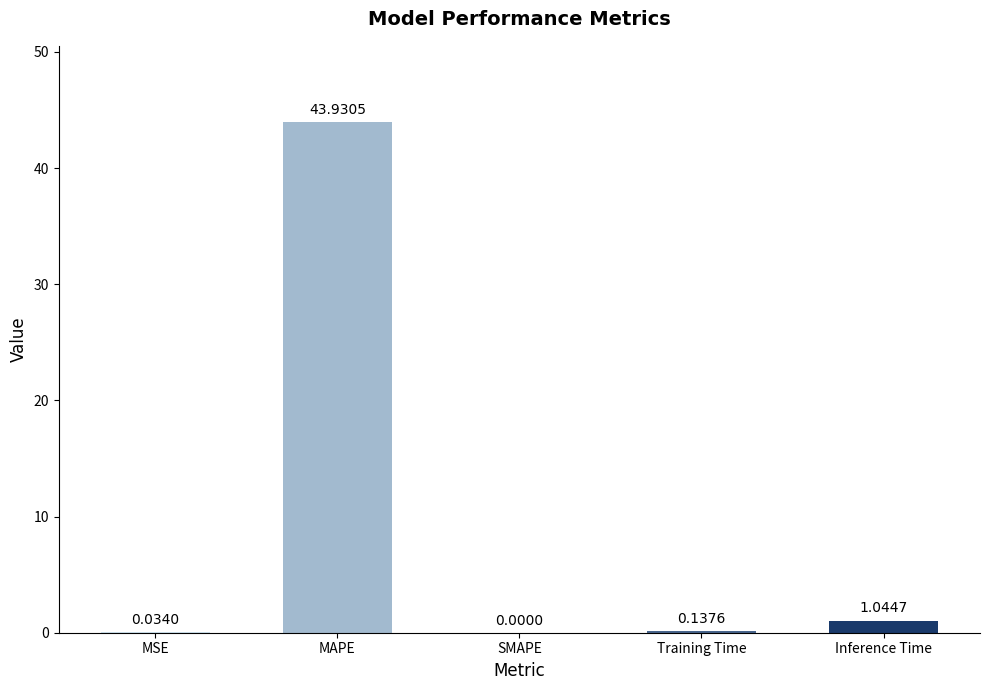

Where is the data nearest to the value 21?

Inference Time